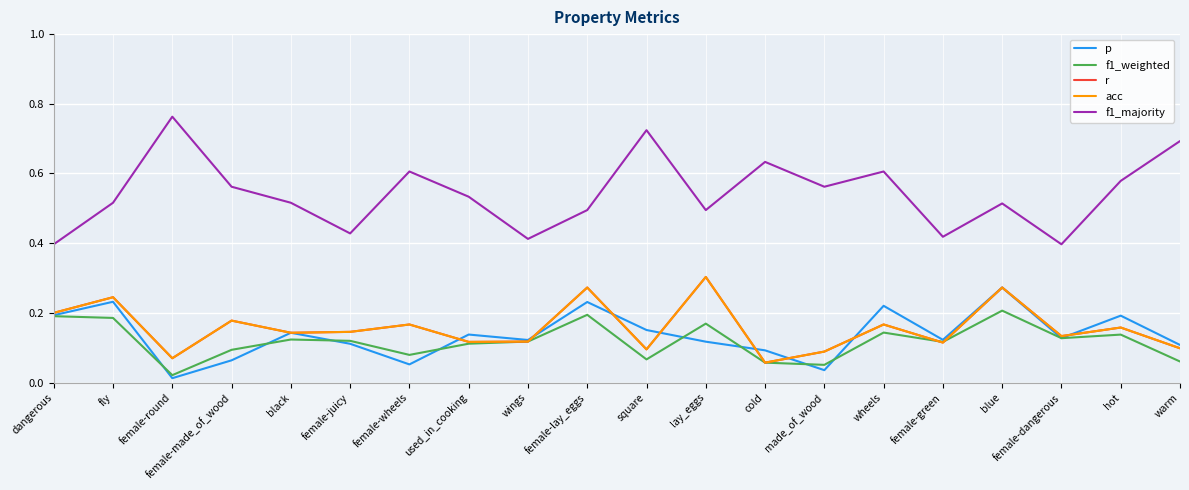

Does the chart have visible grid lines?

Yes